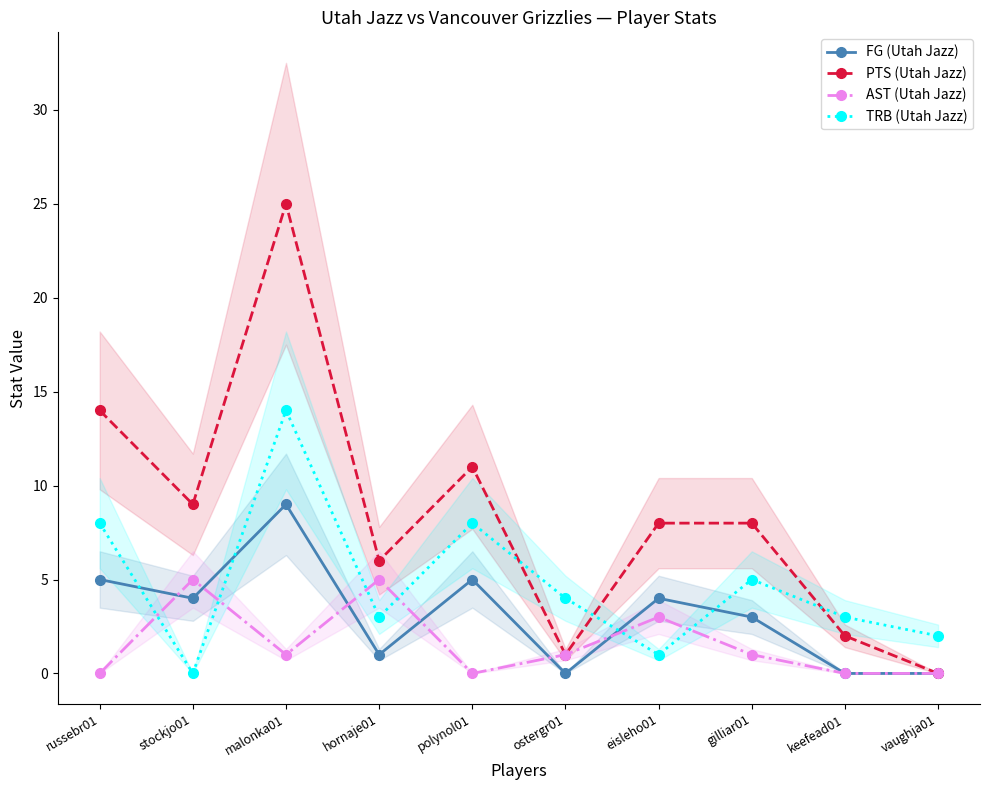

How many interior local peaks does the AST (Utah Jazz) series have?

3